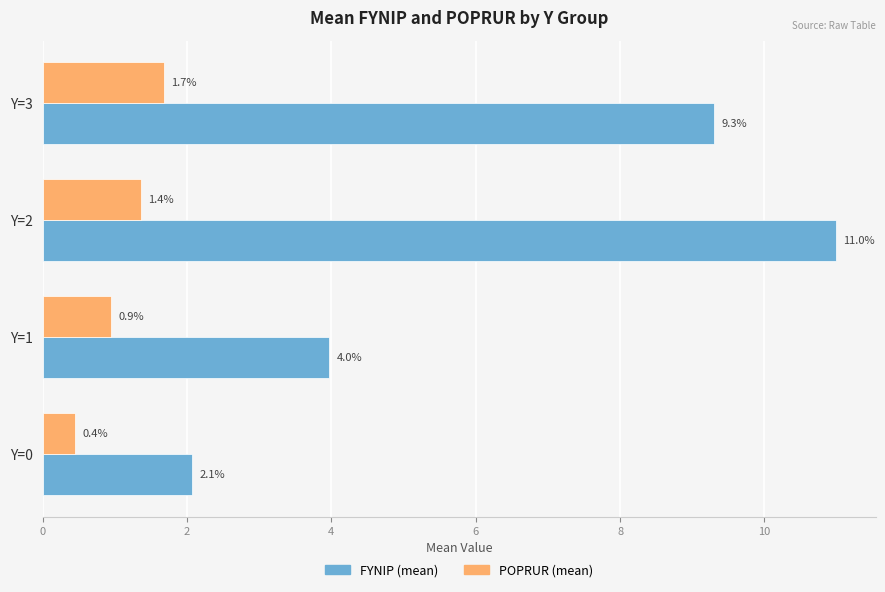

Where is POPRUR (mean) nearest to the value 1?

Y=1